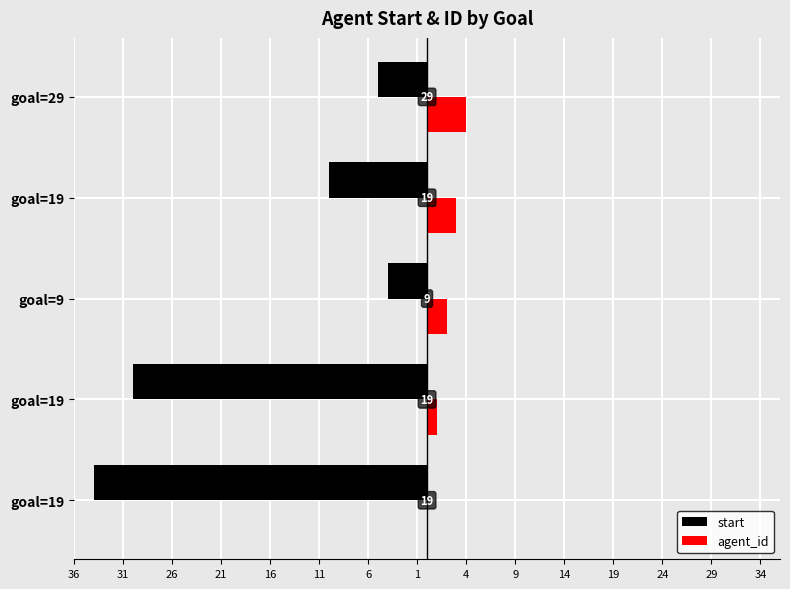

Rank the series by their maximum value, from highest to lowest.

agent_id, start